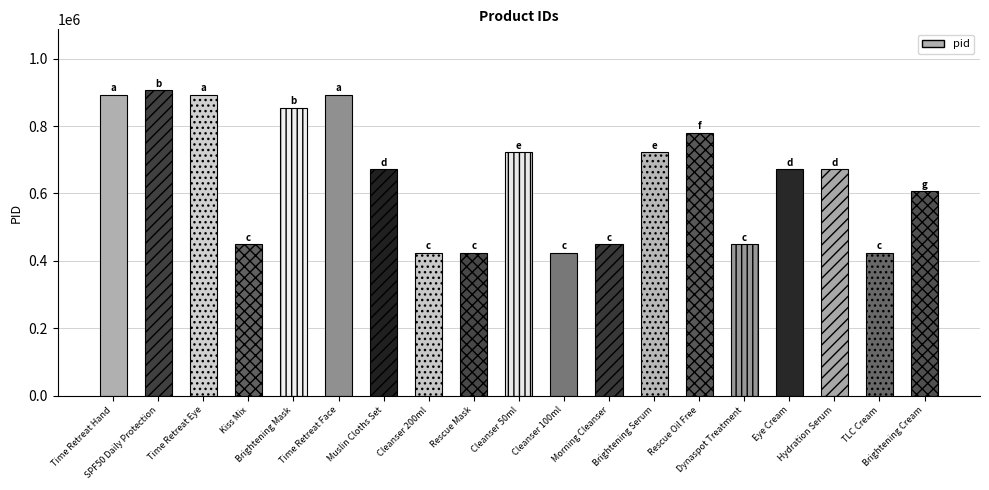

What is the difference between the maximum and minimum values?

481109